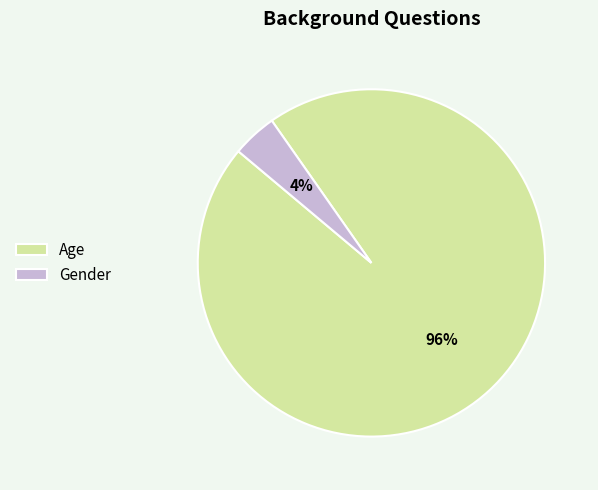

Is it true that Age is 87% of the pie?

False